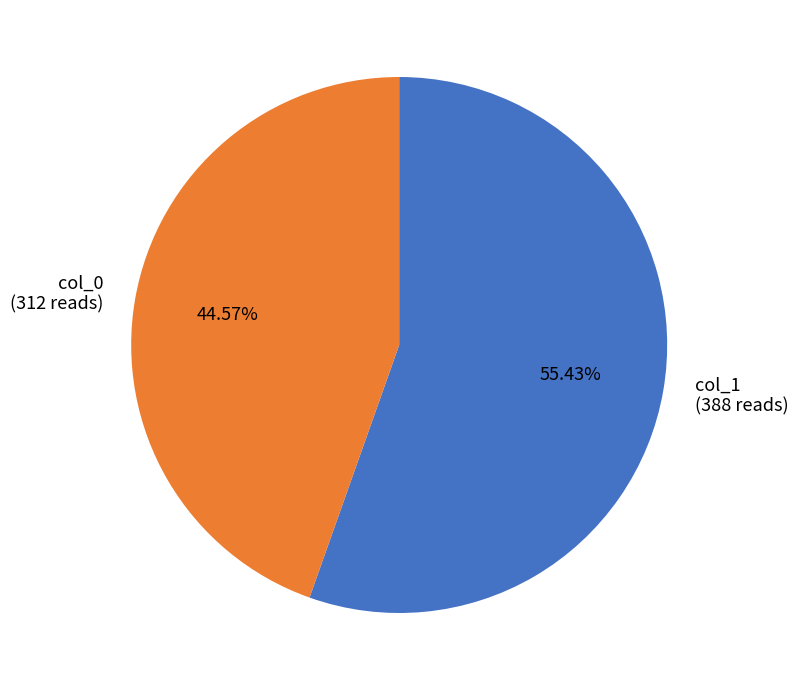

What is the largest slice in the pie chart?

col_1 (388 reads)